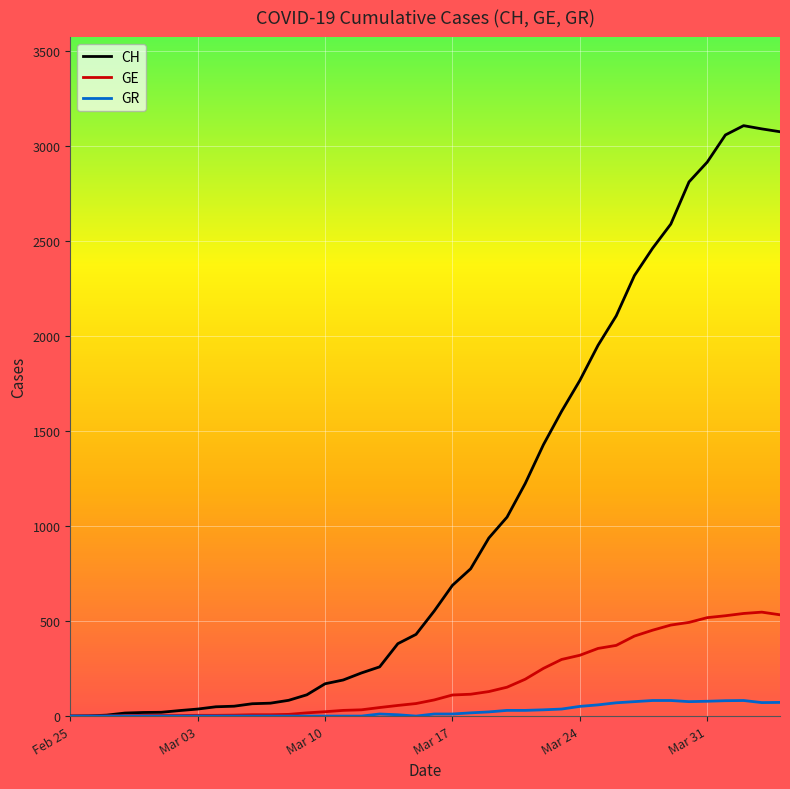

Which series has the largest total across all categories?

CH